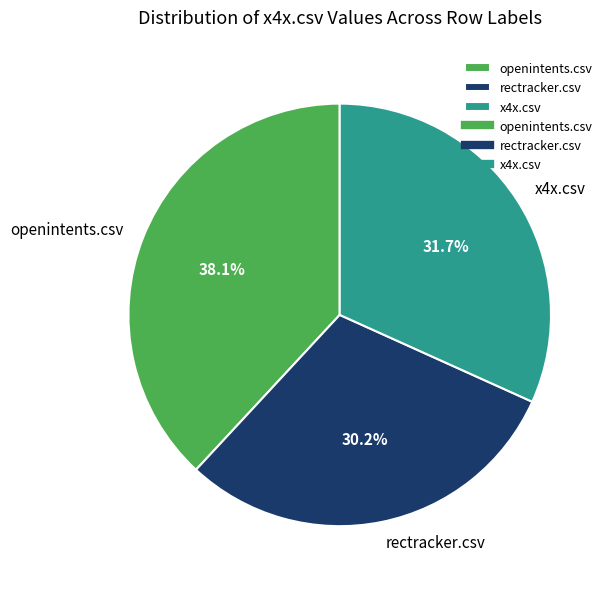

Between openintents.csv and x4x.csv, which is larger?

openintents.csv